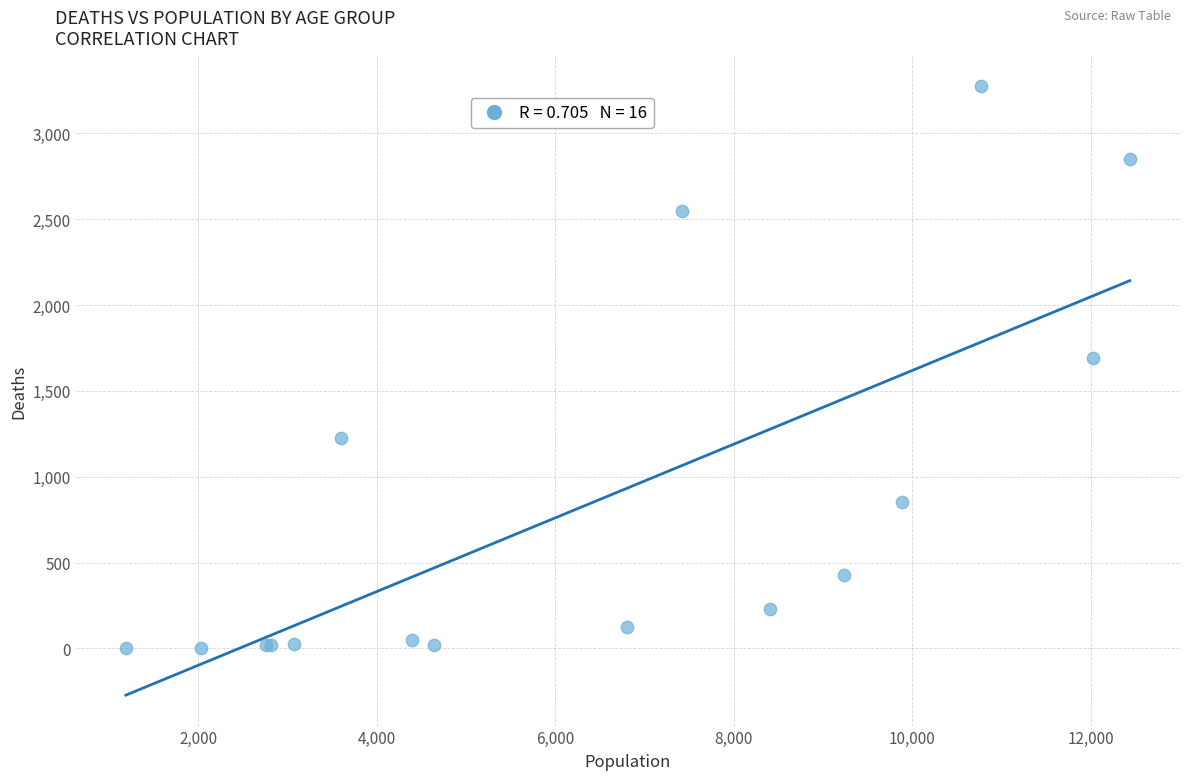

What Y value in the scatter plot is closest to 1638?

1690